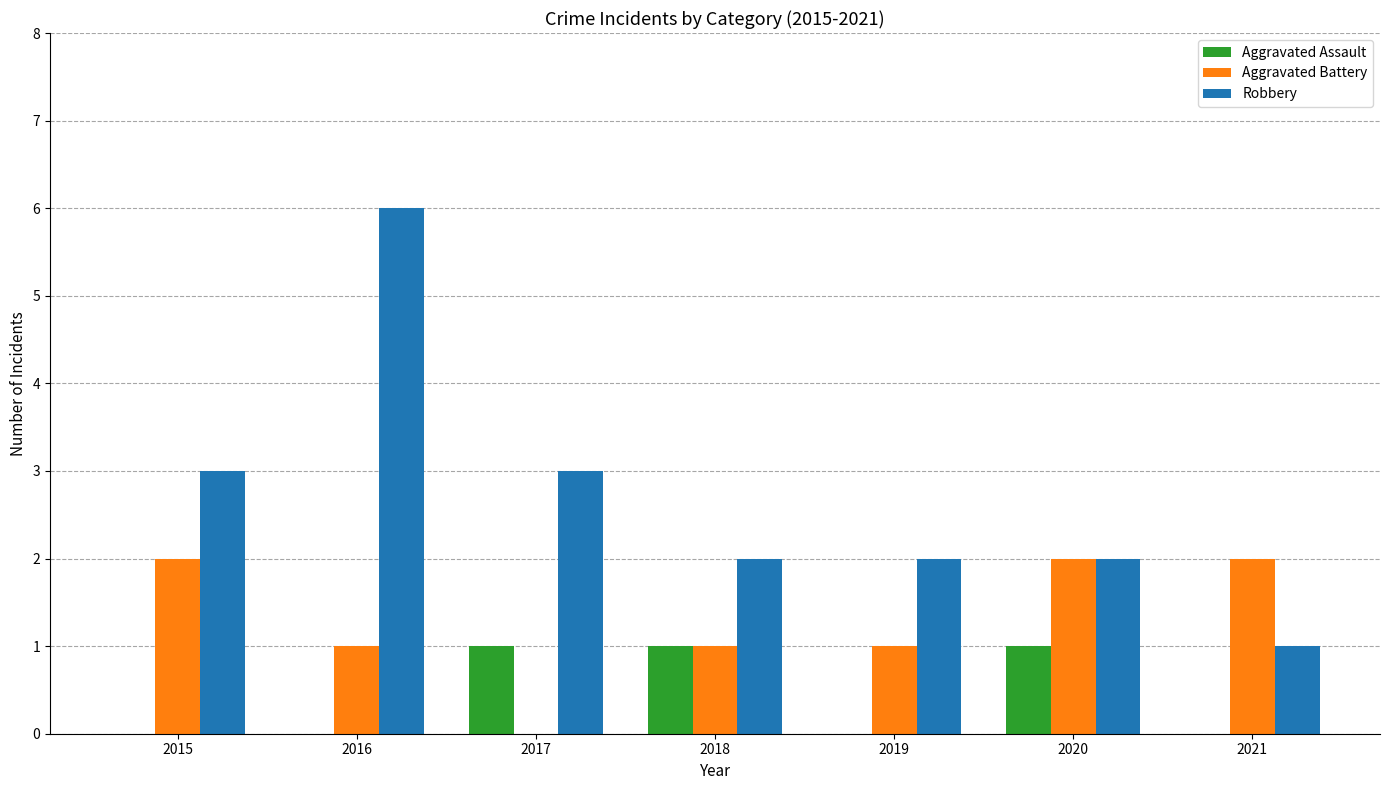

What is the total value across all series at 2021?

3